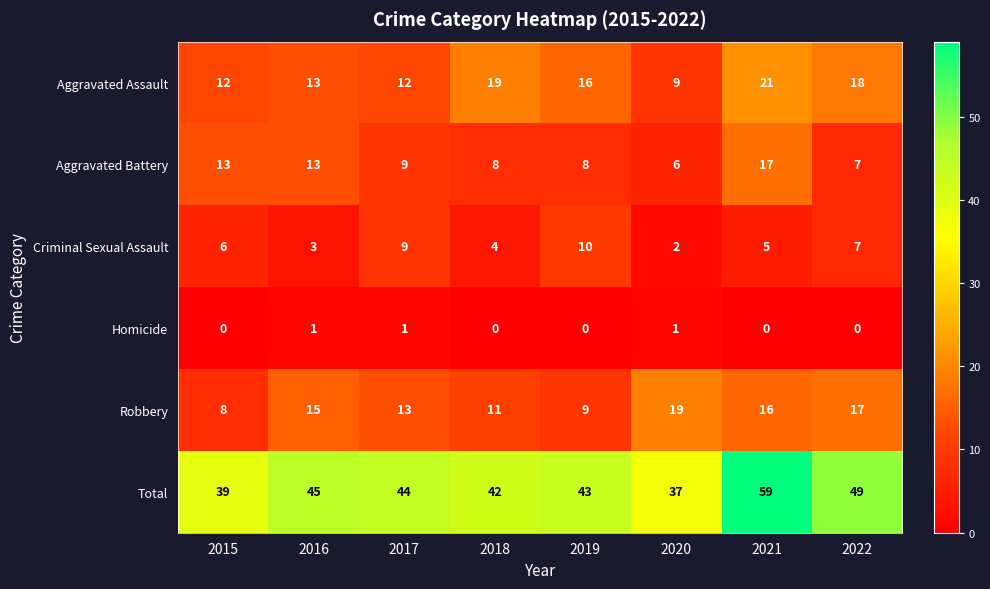

List the labels in order of Robbery value, largest first.

2020, 2022, 2021, 2016, 2017, 2018, 2019, 2015